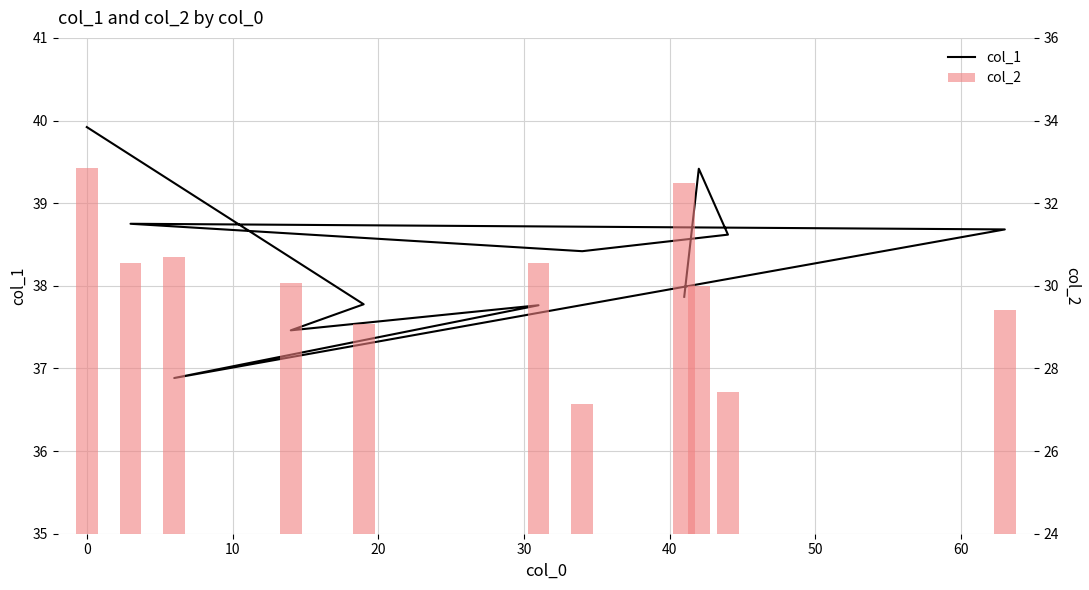

List the series in order of their peak value, lowest first.

col_2, col_1